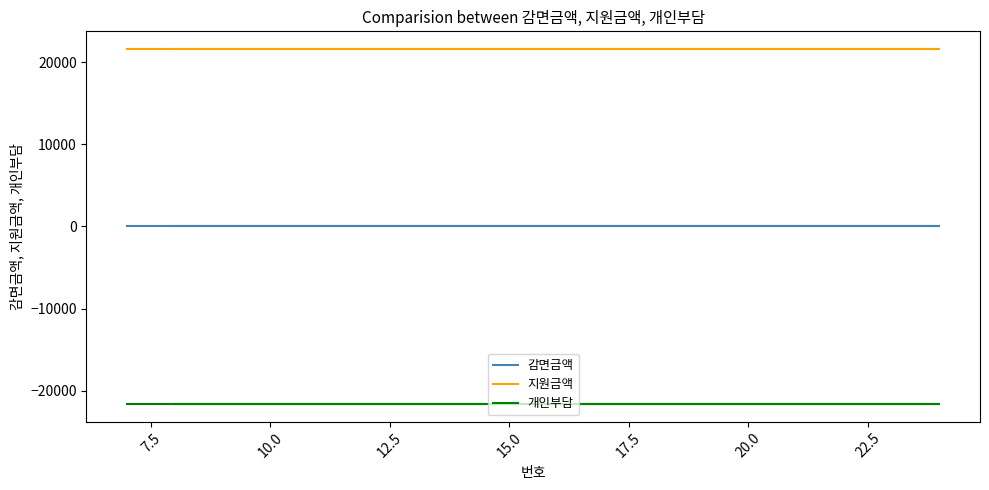

What is the value of the 지원금액 point at the 2nd from the left?

21600